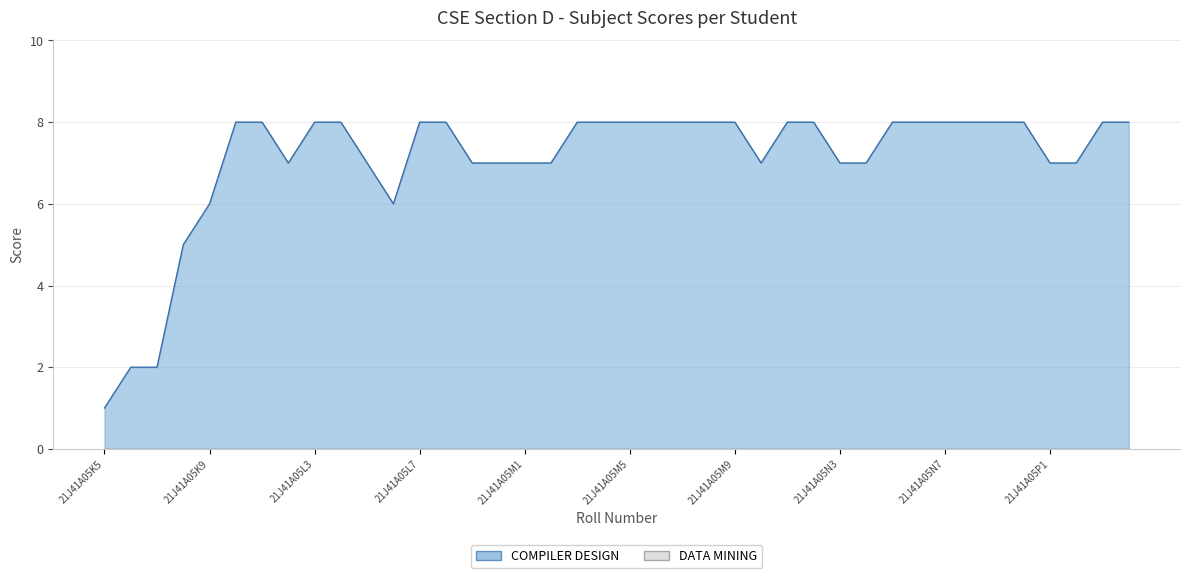

What is the label of the 11th point from the right?

21J41A05N4